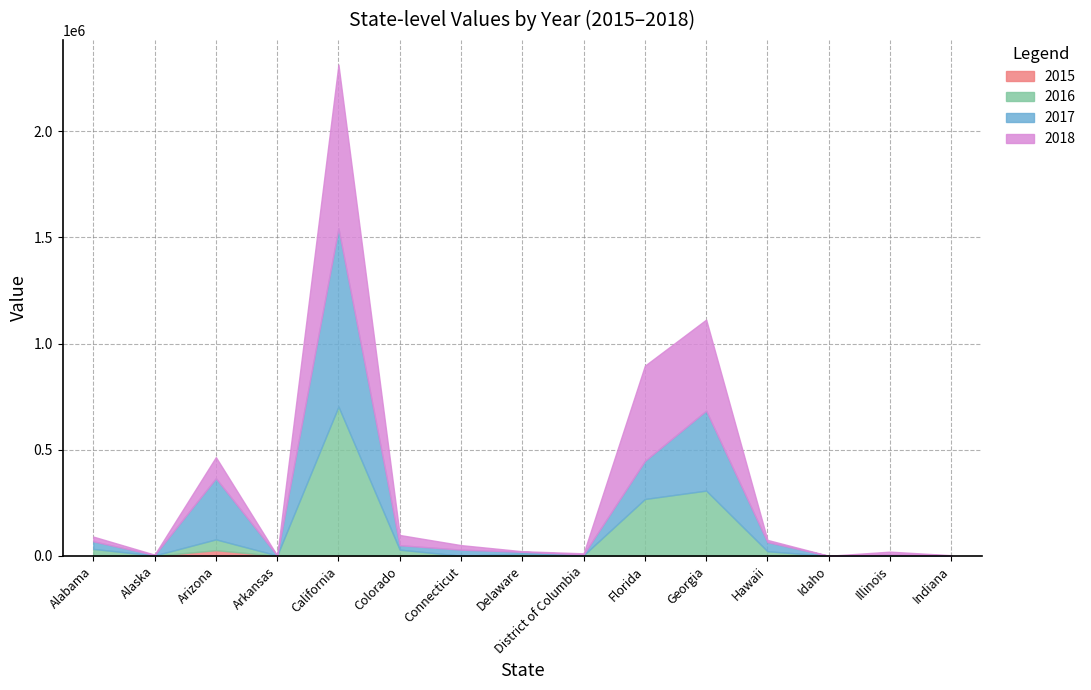

What is the sum of the 2018 values at Connecticut and Arkansas?

21371